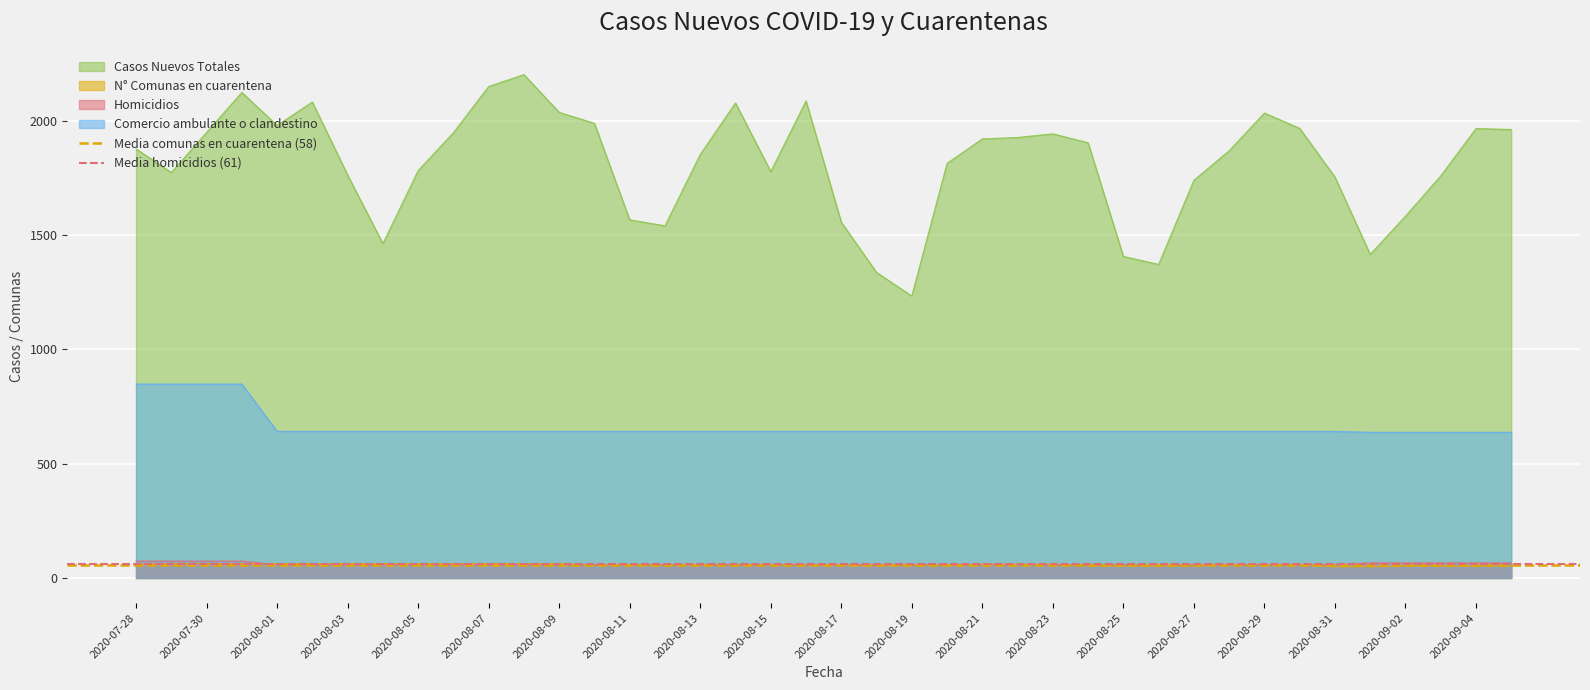

What value does the Media comunas en cuarentena (58) series have at 2020-07-28?

57.9